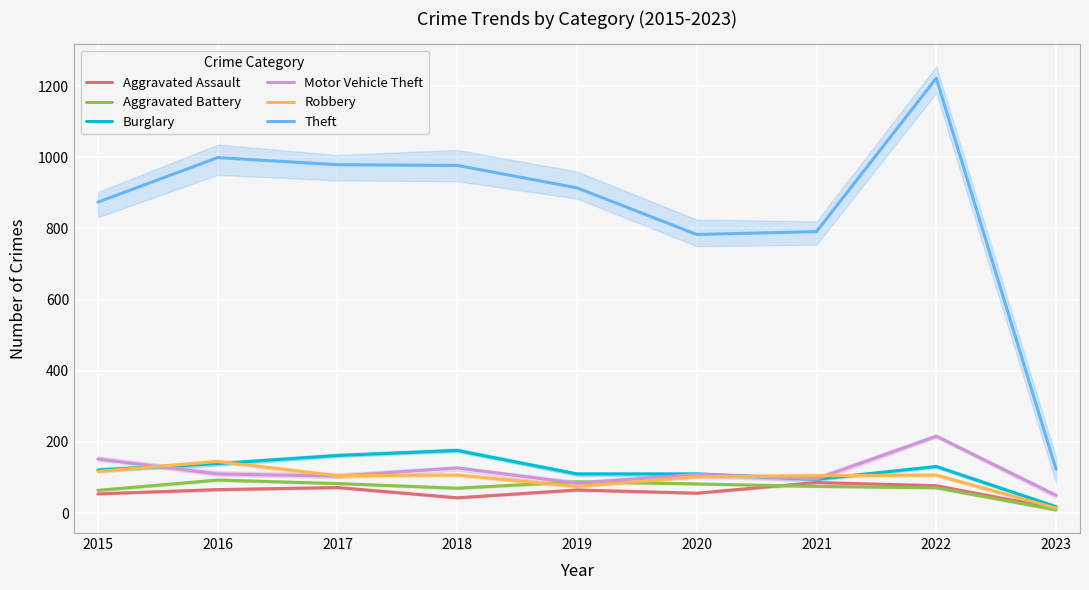

True or false: Aggravated Assault has a value of 72 at 2017.

True